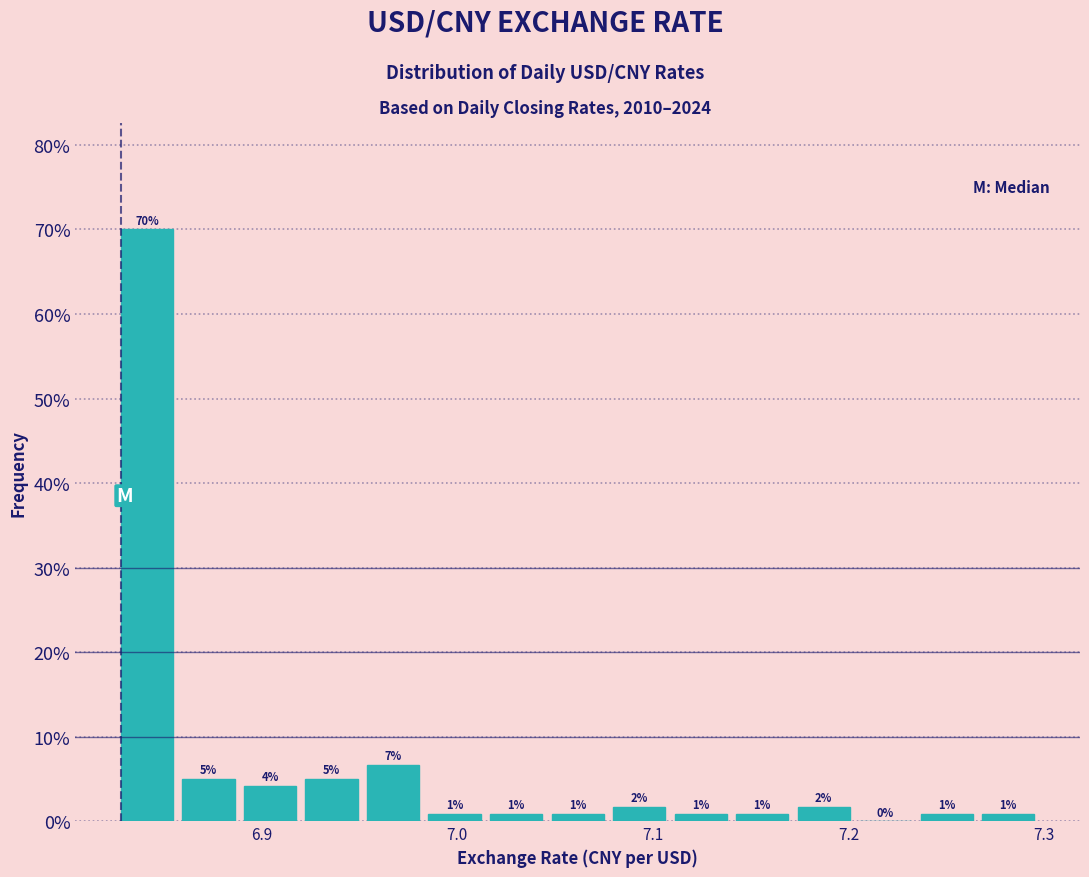

Read against the x-axis, roughly where is the centre of the tallest bar?

6.84